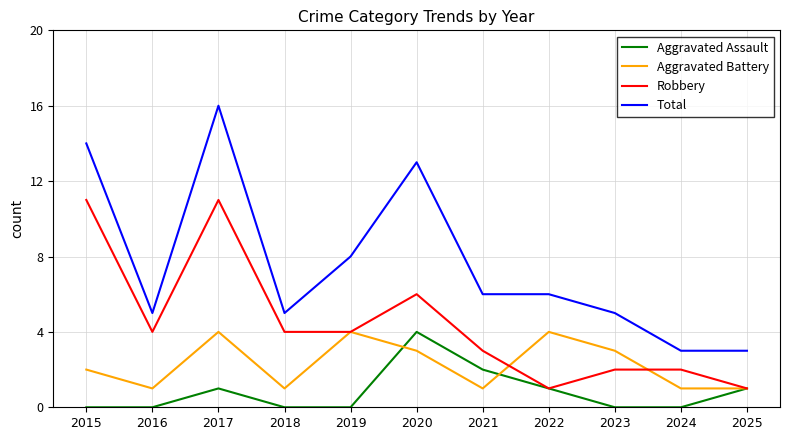

How many lines are shown in the chart?

4